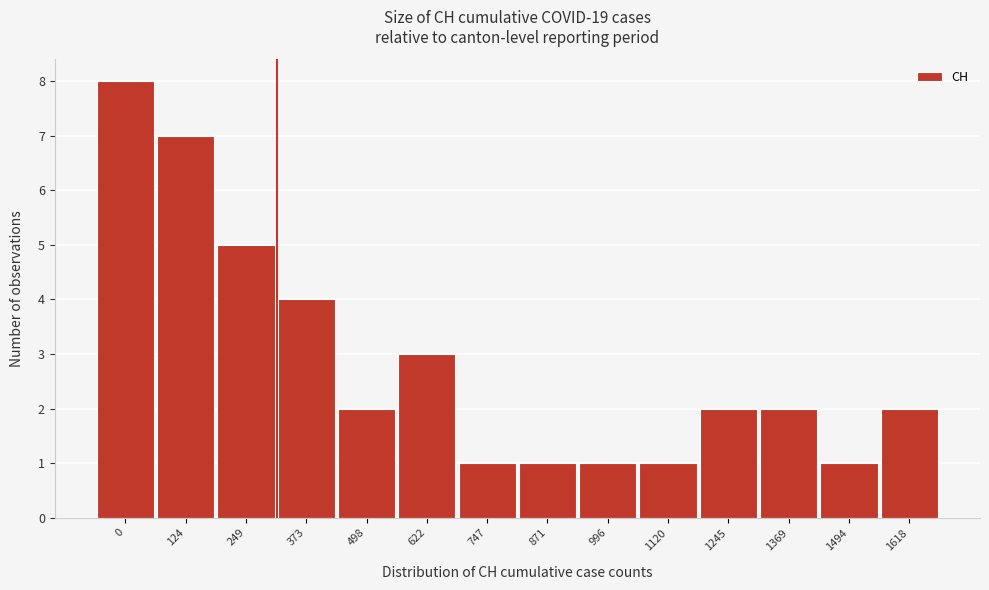

Reading left to right, what are all the values shown in this chart?

8	7	5	4	2	3	1	1	1	1	2	2	1	2